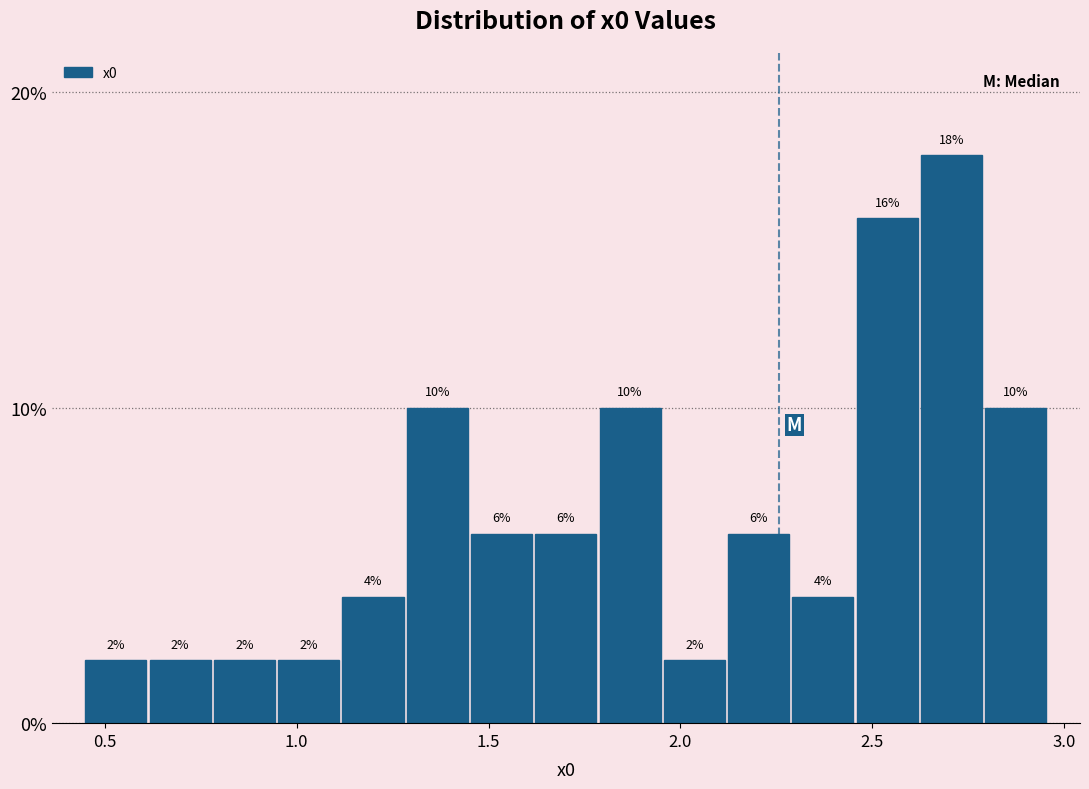

Read against the x-axis, roughly where is the centre of the tallest bar?

2.70